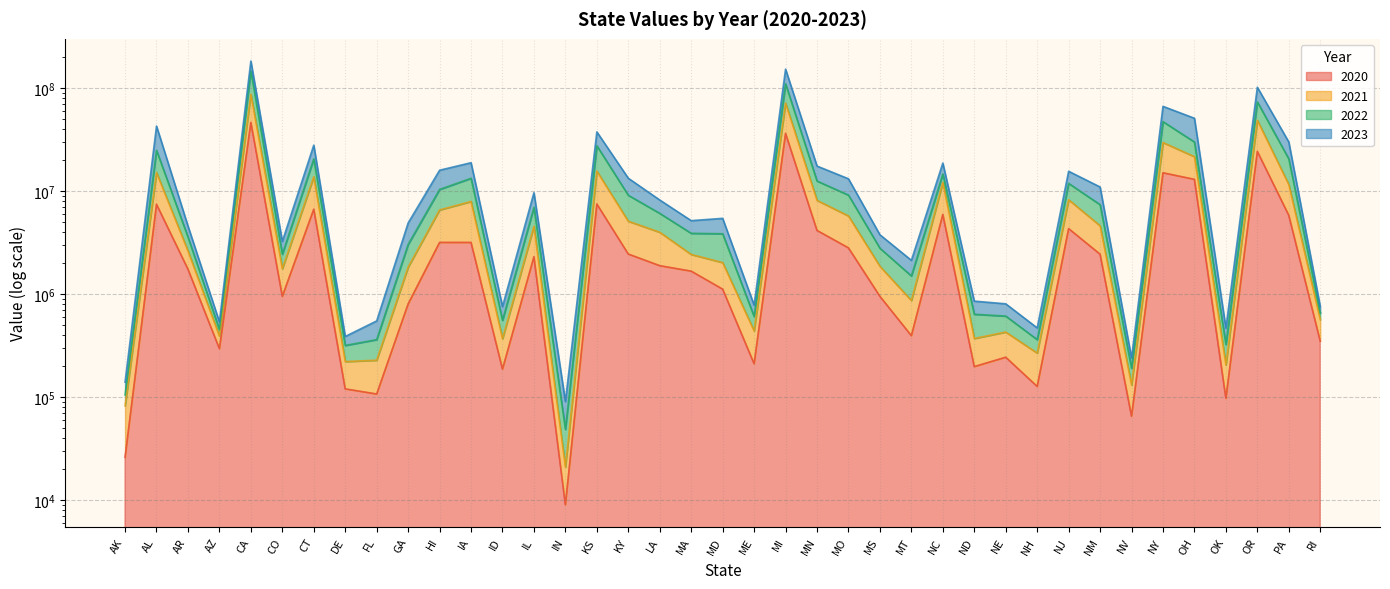

Is it true that 2020 equals 107561 at FL?

True